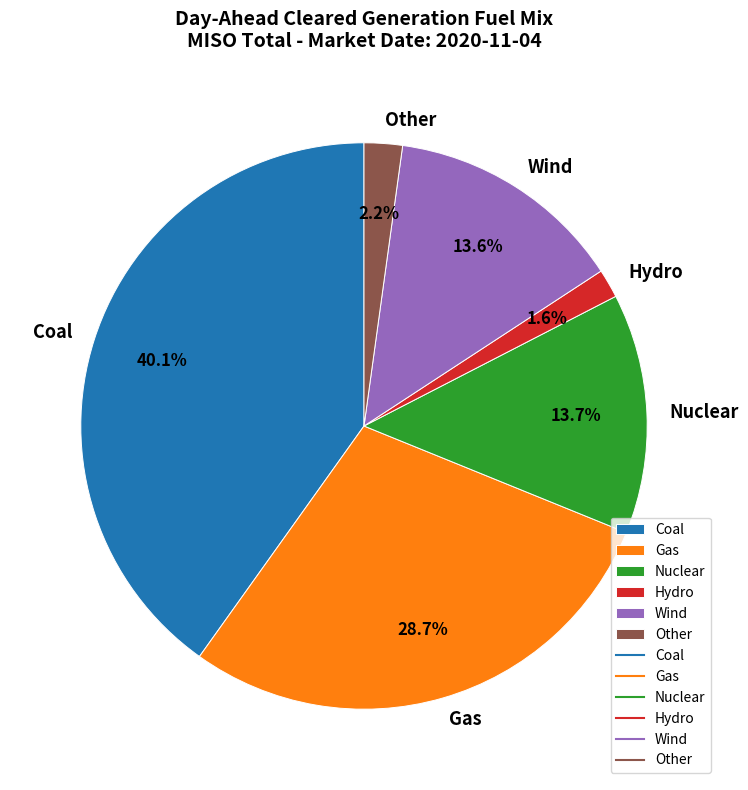

To the nearest percent, what portion does Hydro represent?

2%